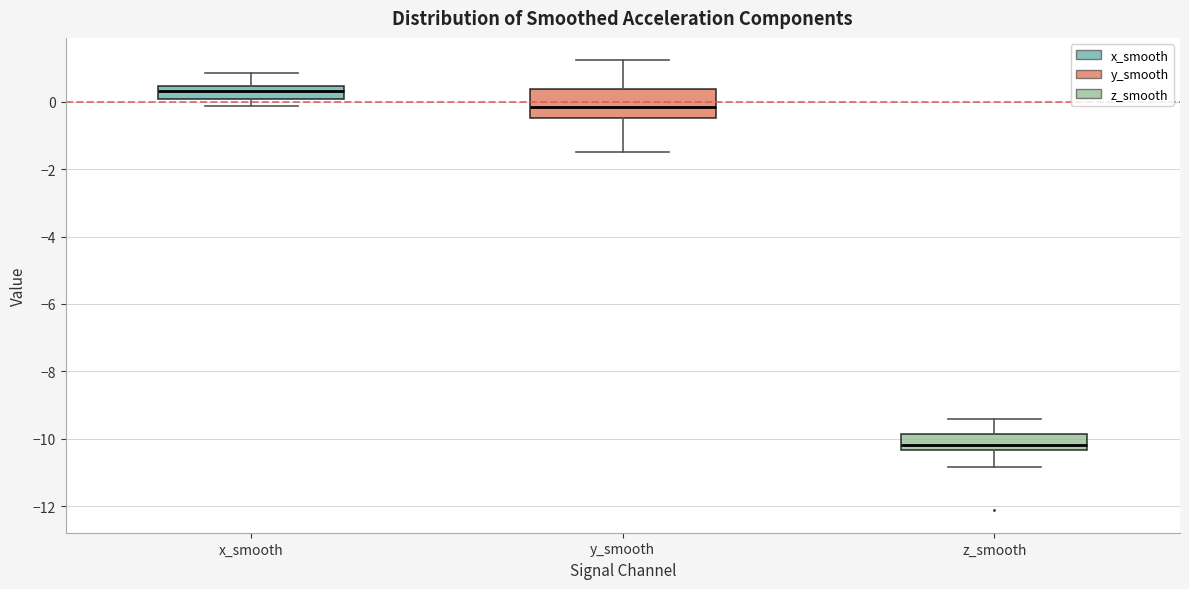

Comparing the boxes themselves (not the whiskers), which one is the tallest?

y_smooth